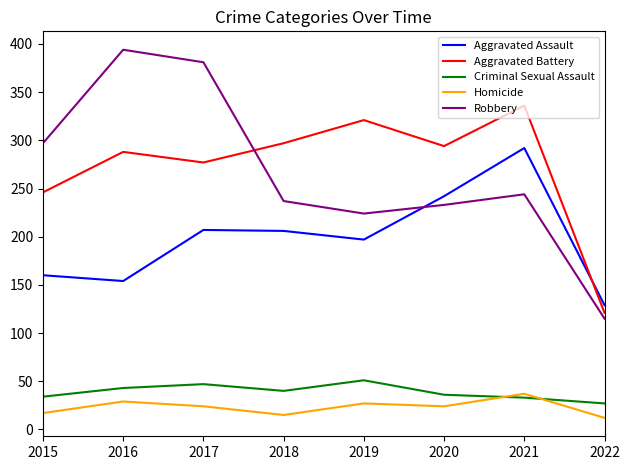

What is the spread (max minus min) of values at 2020?

270